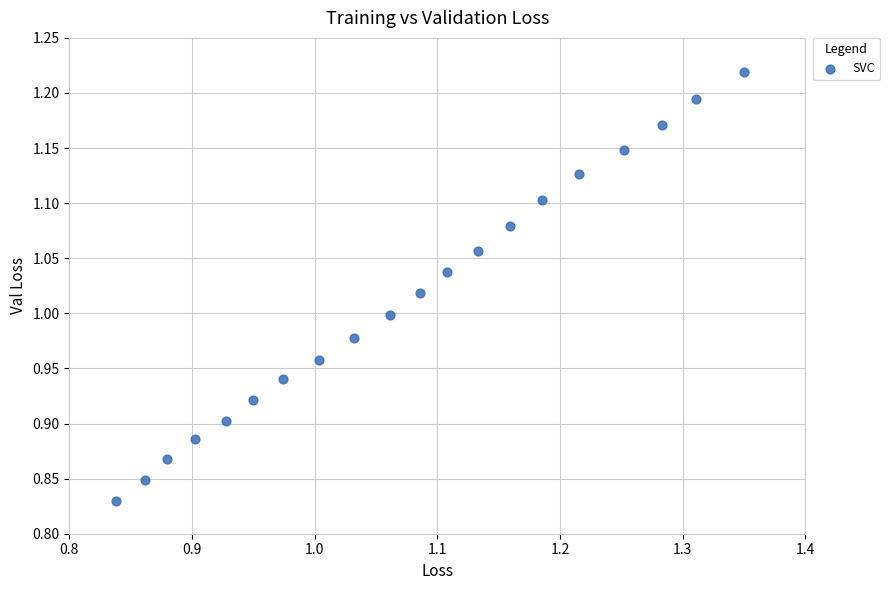

What is the range of Y values (max minus min)?

0.4